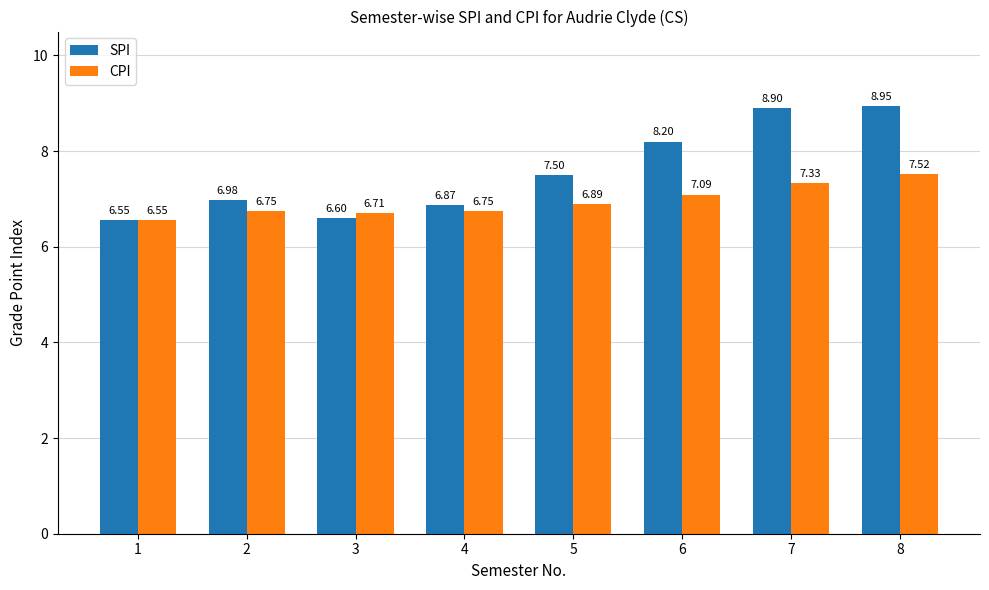

What are all the series names shown in the legend?

SPI, CPI